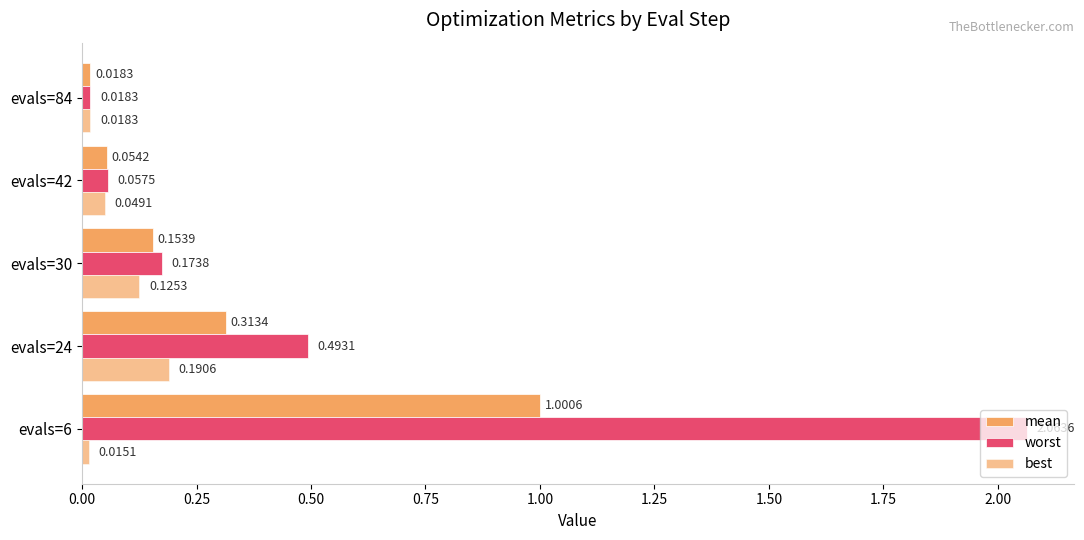

At how many categories does at least one series exceed 0?

5